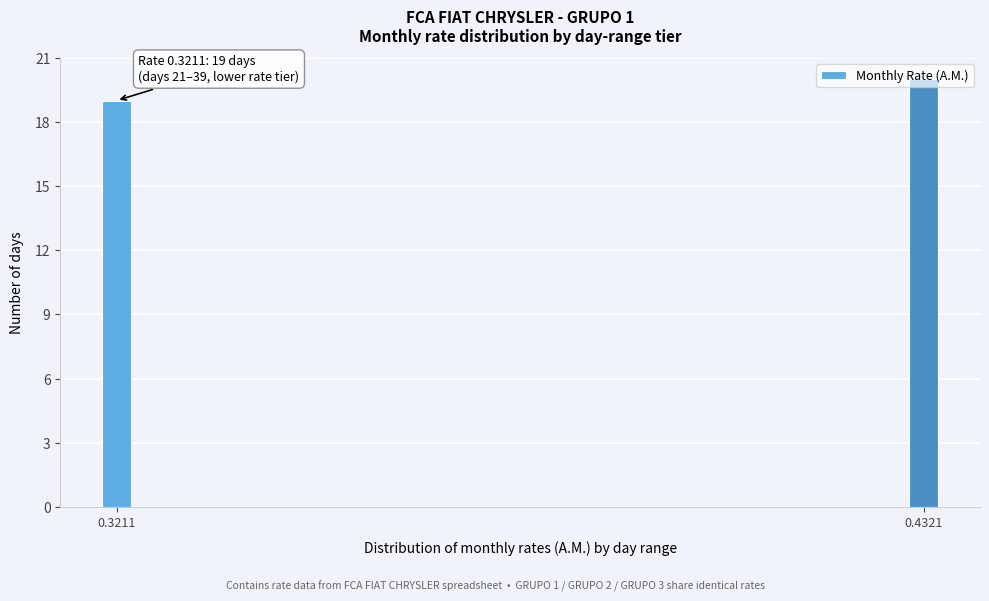

Rank the categories by value from highest to lowest.

0.4321, 0.3211